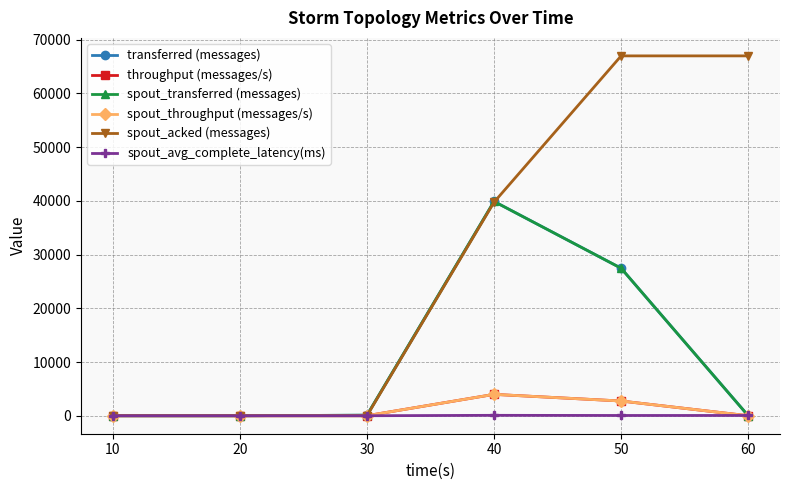

The spout_throughput (messages/s) series shows 2741.0 at 50. True or false?

True